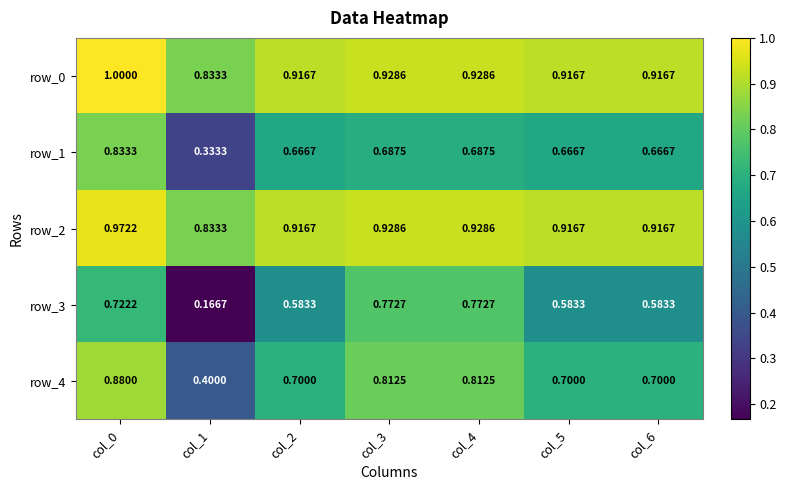

Is the value of row_0 at col_4 greater than the value of row_2 at col_1?

Yes